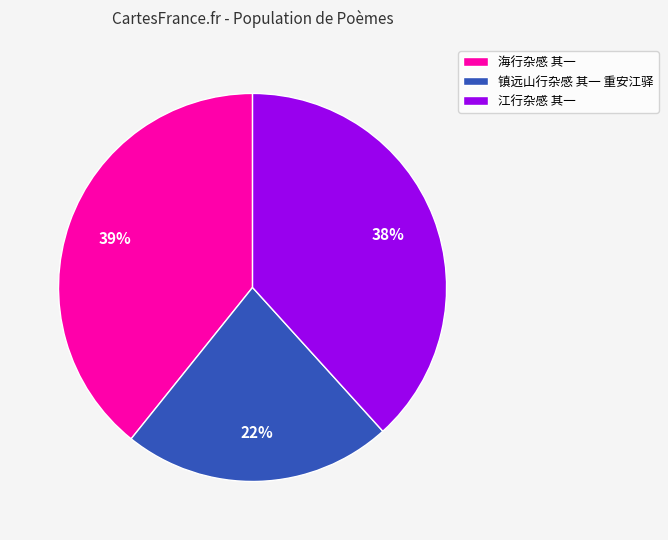

Does 江行杂感 其一 represent more than half of the total?

No